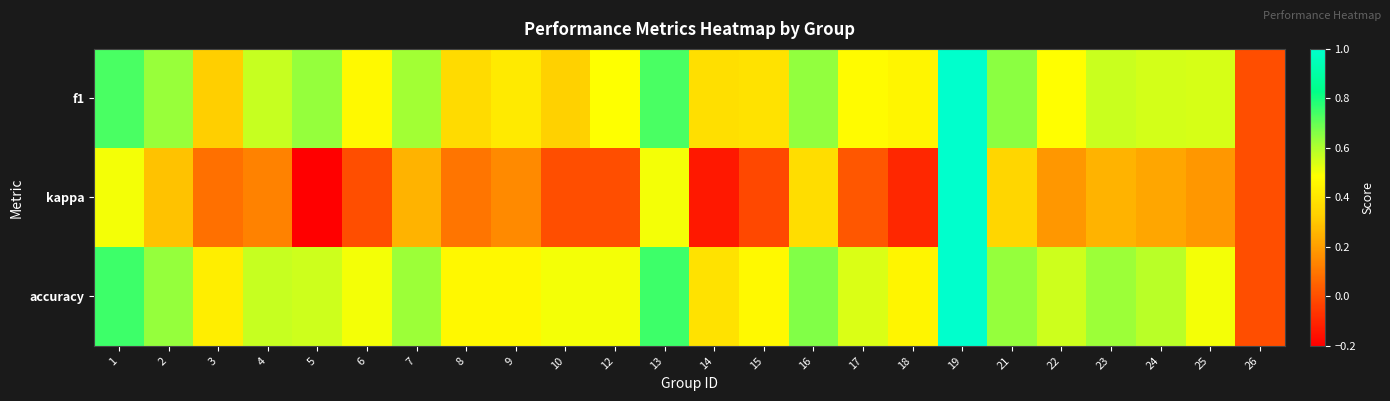

At 3, list the series in order from largest to smallest.

accuracy, f1, kappa